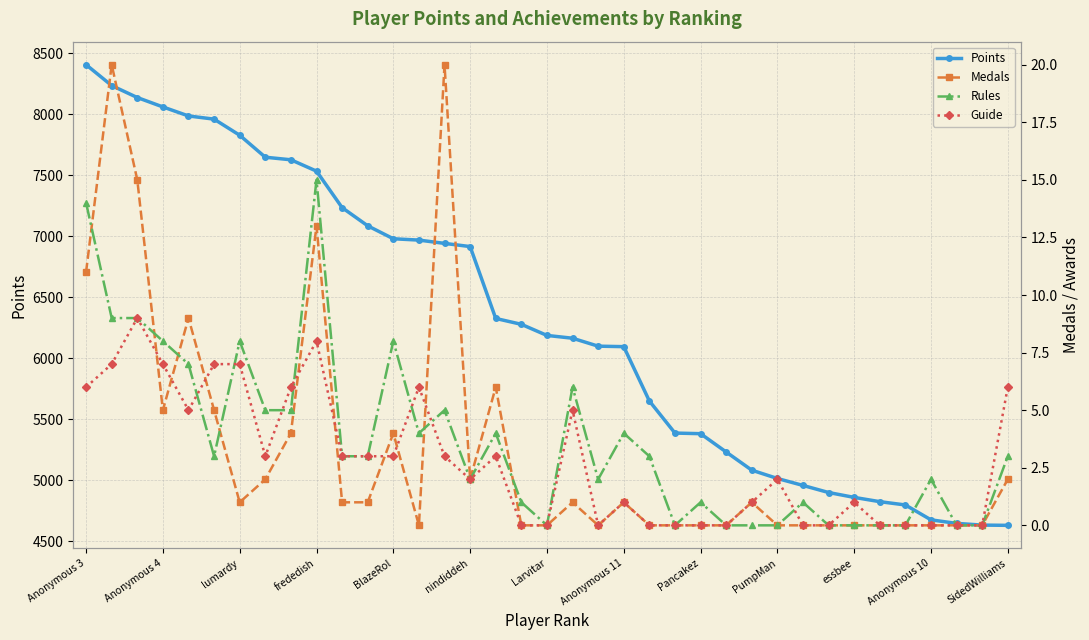

What is the approximate value of Points at 16?

6327